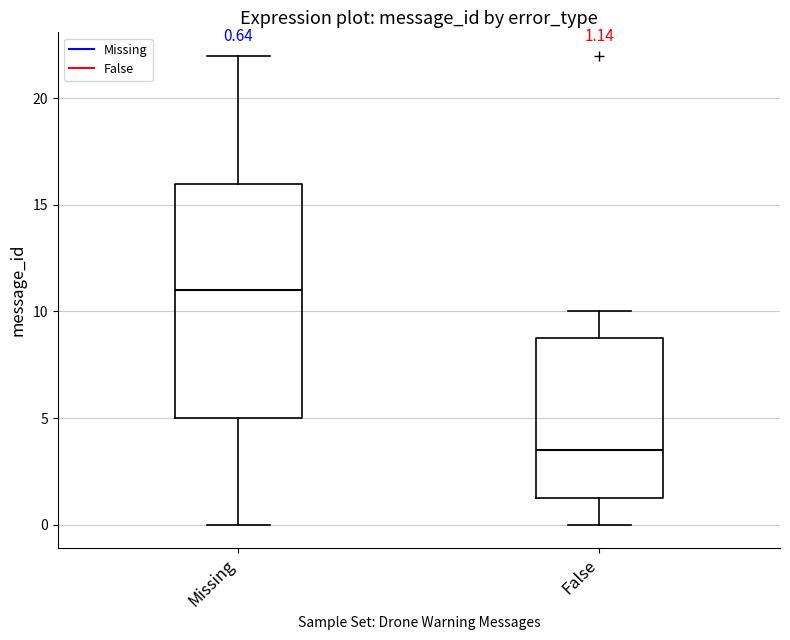

Which box's median line is the highest?

Missing